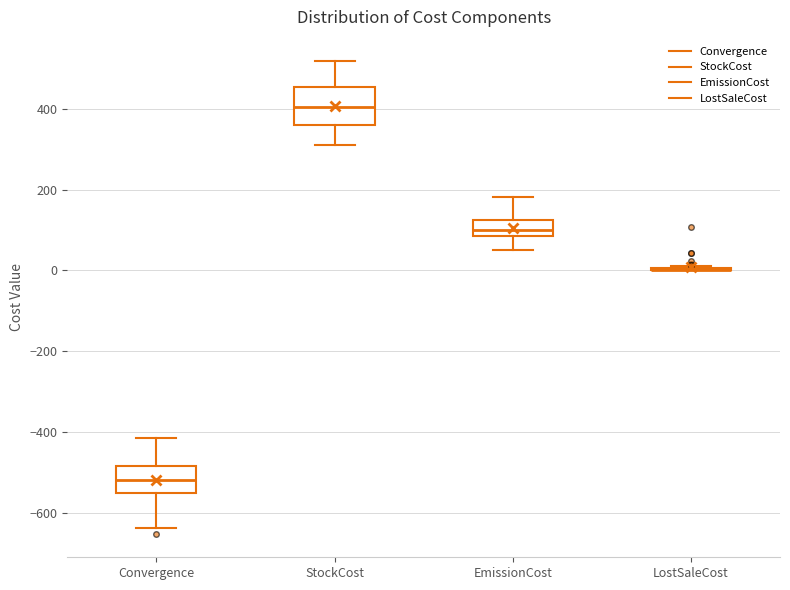

Reading left to right, transcribe this box plot: for each box, give where its median line is, the range the box spans, and where its two whiskers end, as read against the y-axis. The values are not printed on the chart, so give them approximately, as read against the axis.

Convergence: median -520, box -560 to -480, whiskers -640 to -420
StockCost: median 400, box 360 to 460, whiskers 320 to 520
EmissionCost: median 100, box 80 to 120, whiskers 60 to 180
LostSaleCost: box collapsed to a line at 0, whiskers 0 to 20